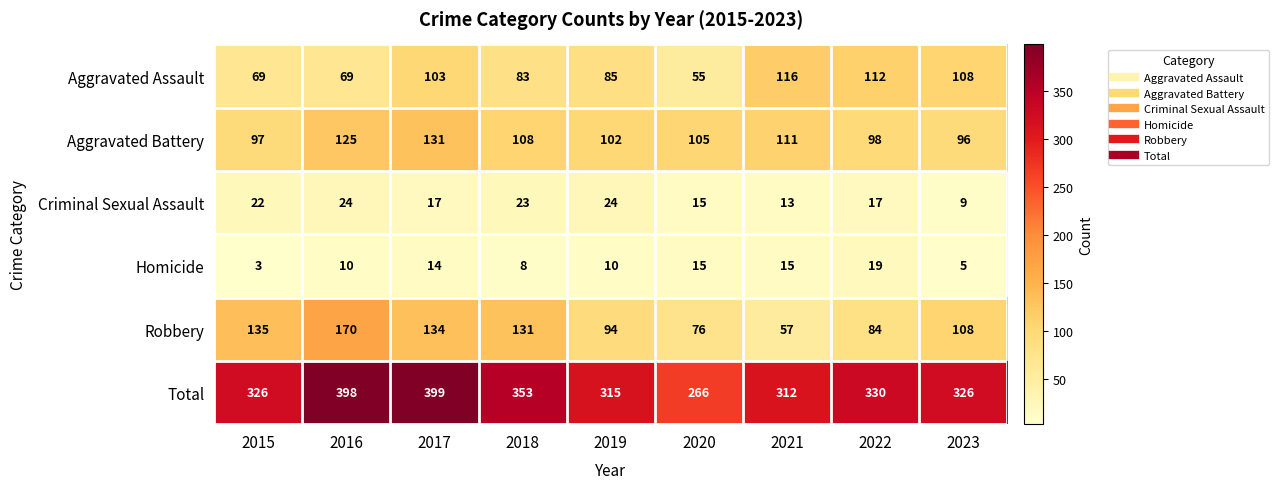

What is the minimum value for Robbery?

57